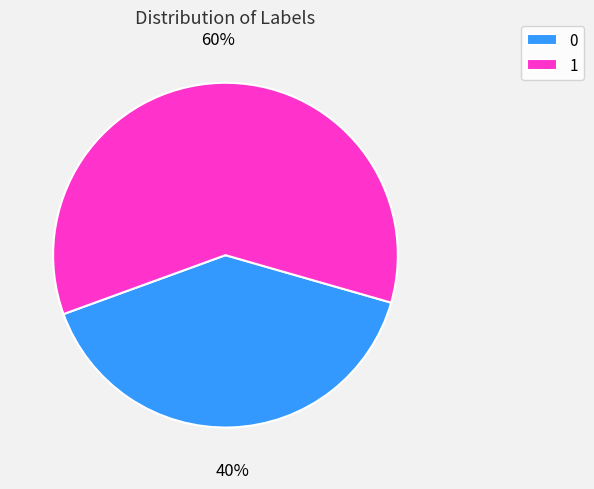

What is the ratio of the value at 1 to the value at 0?

1.5